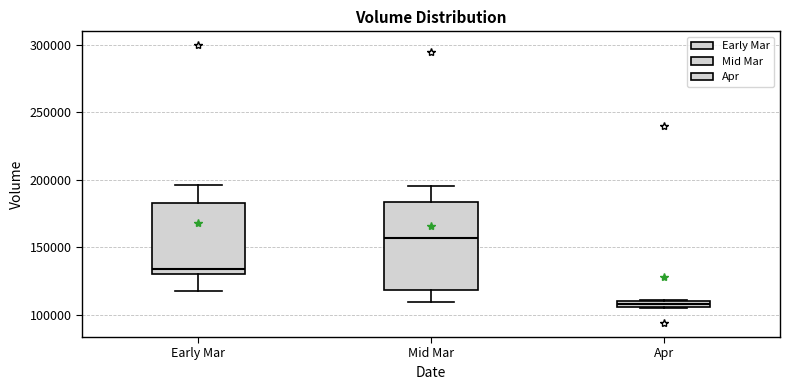

Which box has the lowest median line?

Apr